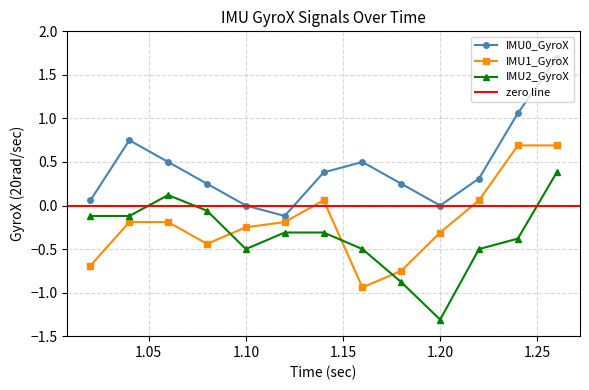

True or false: IMU0_GyroX and IMU1_GyroX intersect in this chart.

False